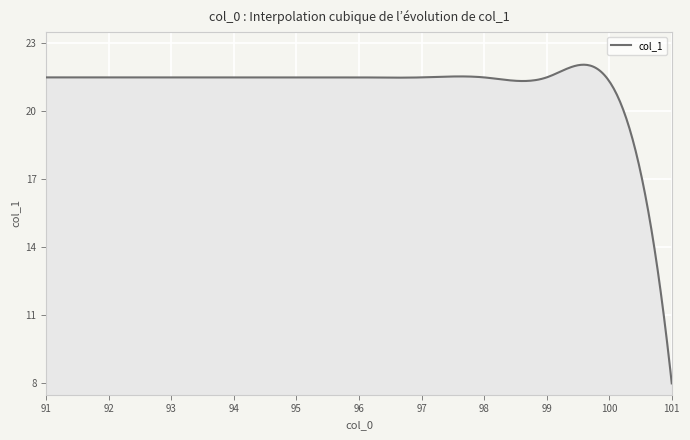

What is the difference between the maximum and minimum values?

14.1